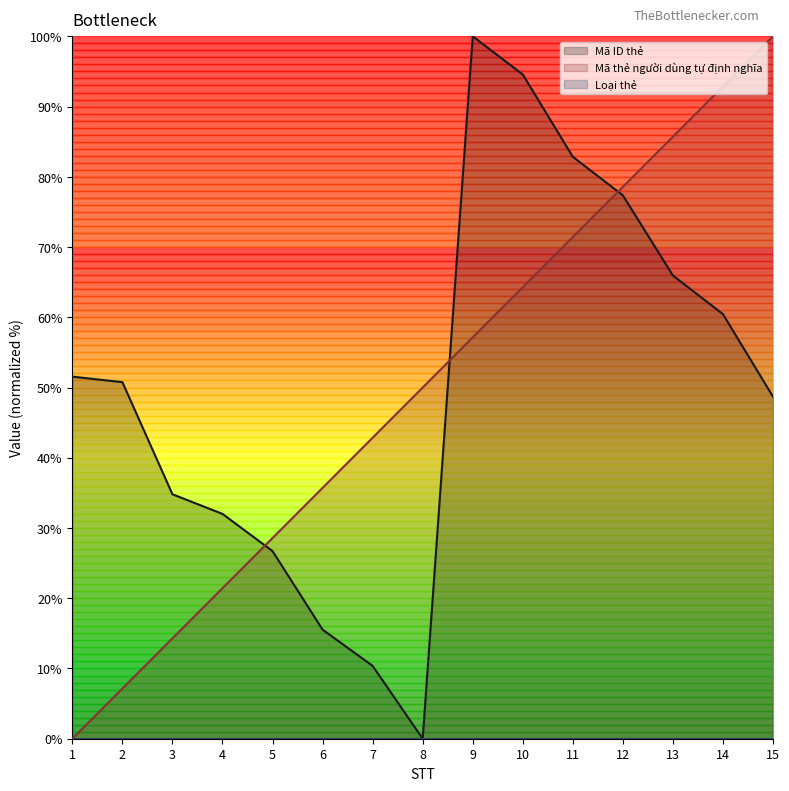

At 7, list the series in order from smallest to largest.

Mã ID thẻ, Mã thẻ người dùng tự định nghĩa